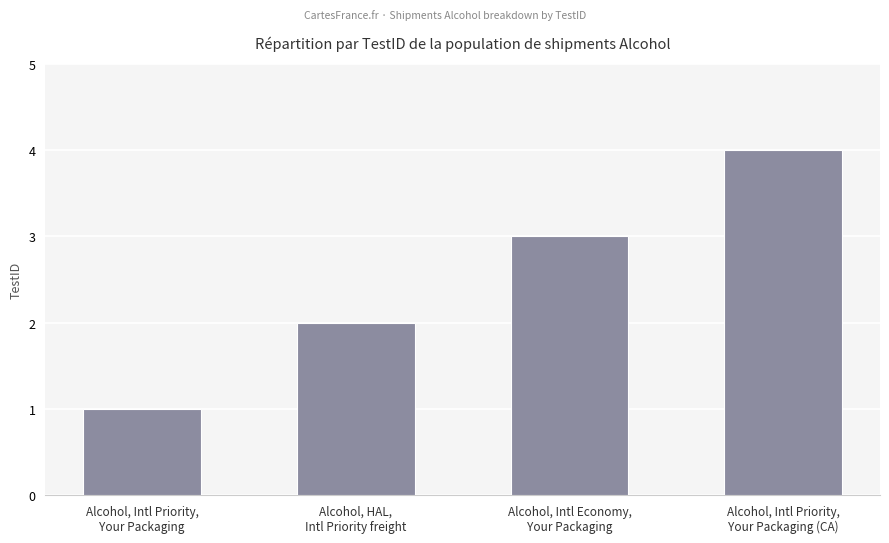

Is it true that the value at Alcohol, HAL,
Intl Priority freight is 3?

False